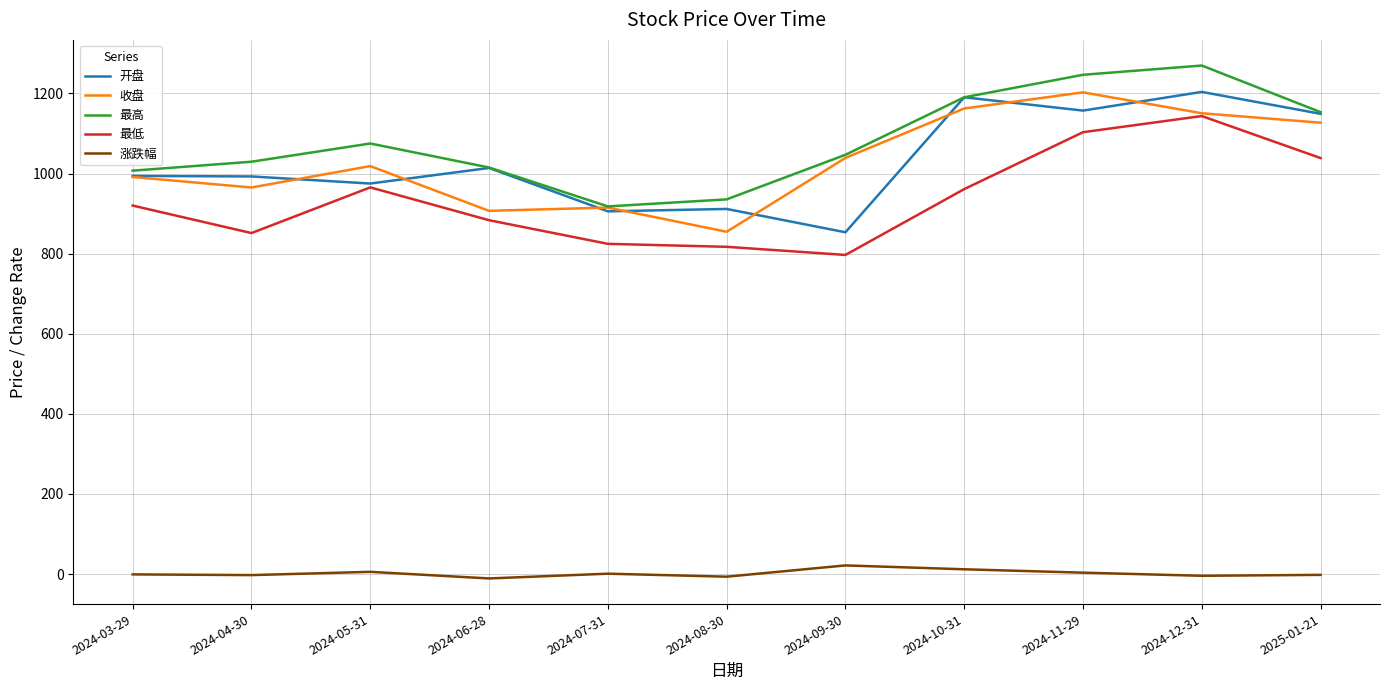

True or false: 最低 and 最高 intersect in this chart.

False